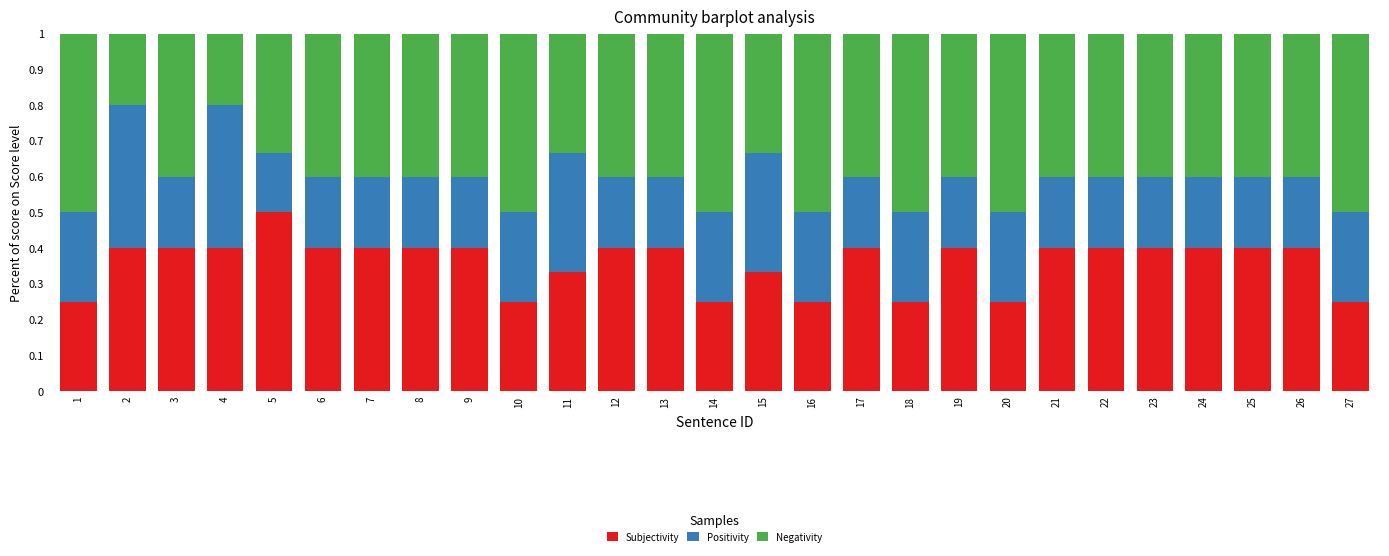

How many Subjectivity values are between 0 and 1?

27